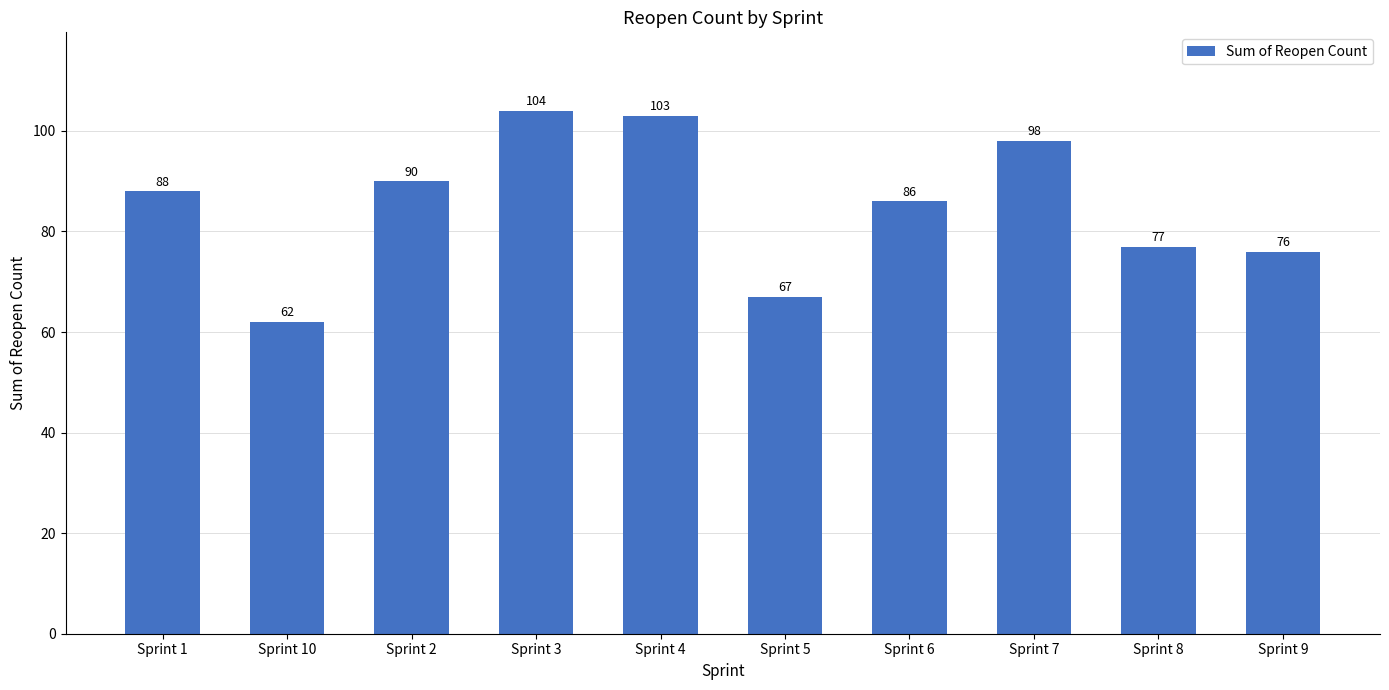

Reading left to right, extract all data points from this chart.

Sprint 1=88	Sprint 10=62	Sprint 2=90	Sprint 3=104	Sprint 4=103	Sprint 5=67	Sprint 6=86	Sprint 7=98	Sprint 8=77	Sprint 9=76